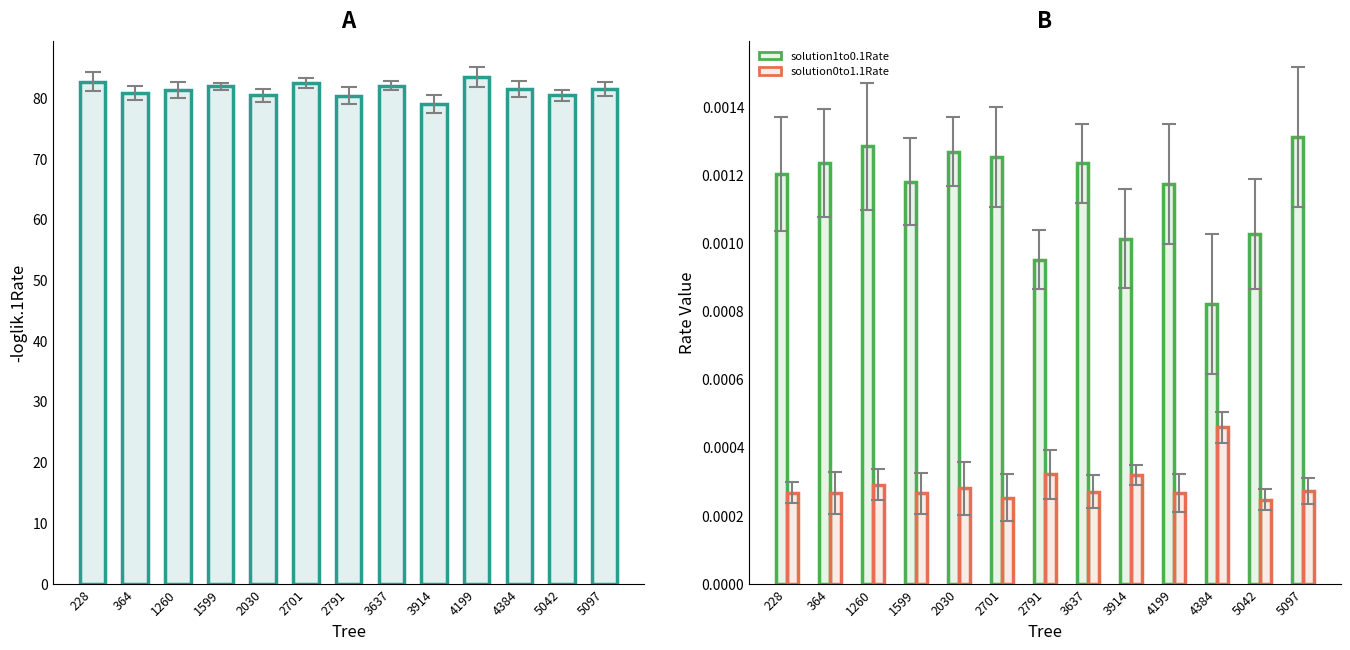

Which series changed the most between 4199 and 5042?

loglik.1Rate